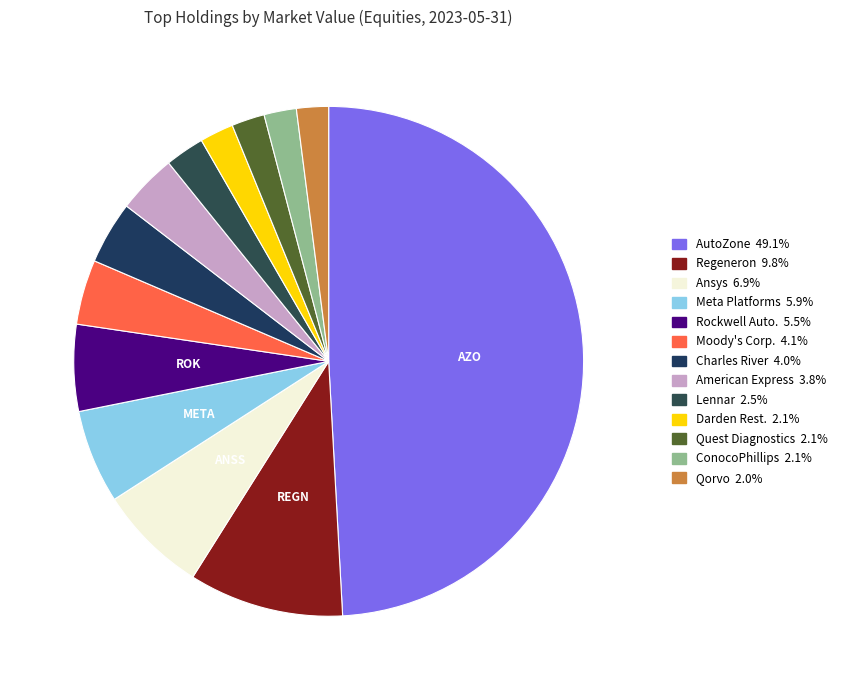

Rank the categories by value from lowest to highest.

QRVO, COP, DGX, DRI, LEN, AXP, CRL, MCO, ROK, META, ANSS, REGN, AZO